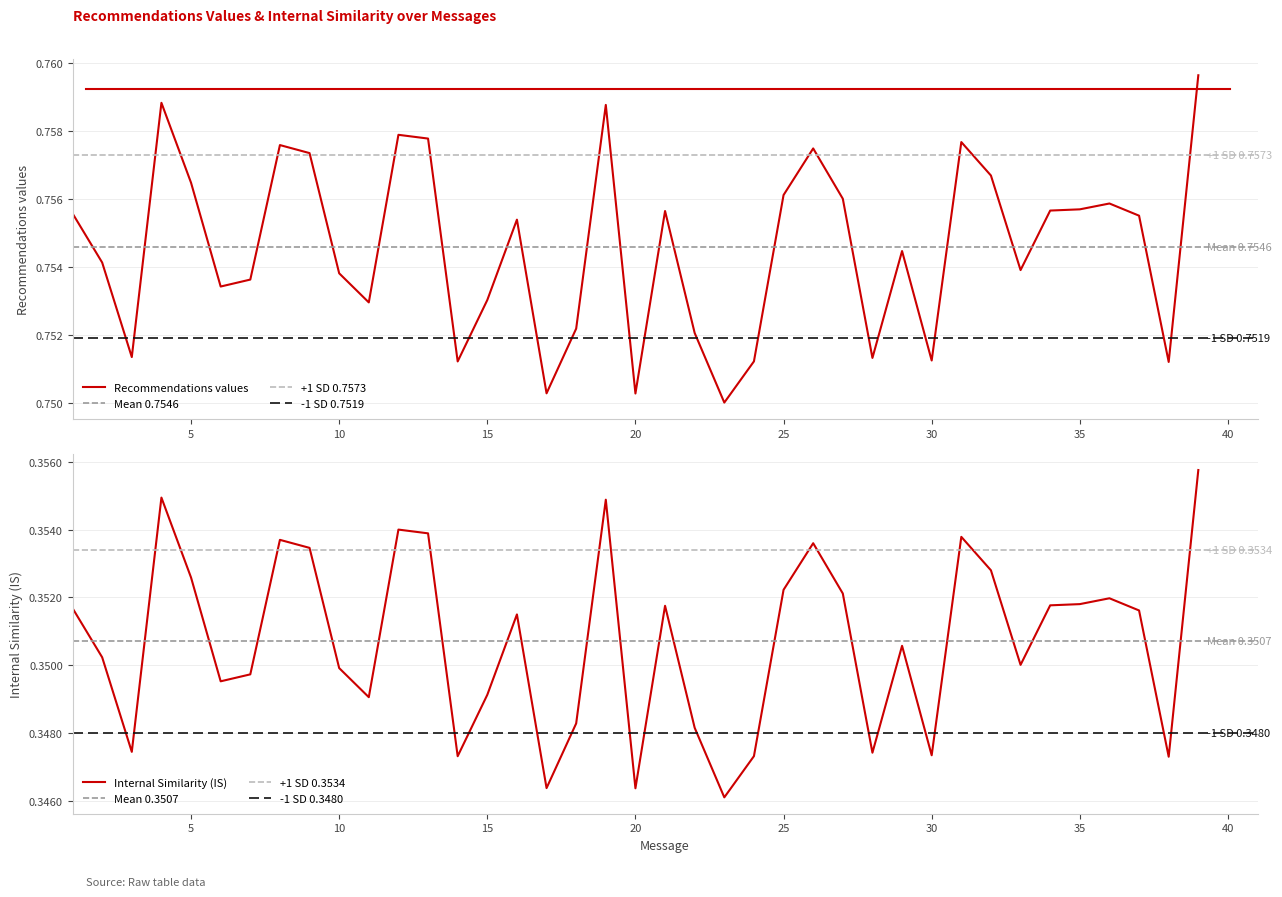

Which category has the highest value in the Internal Similarity (IS) series?

39